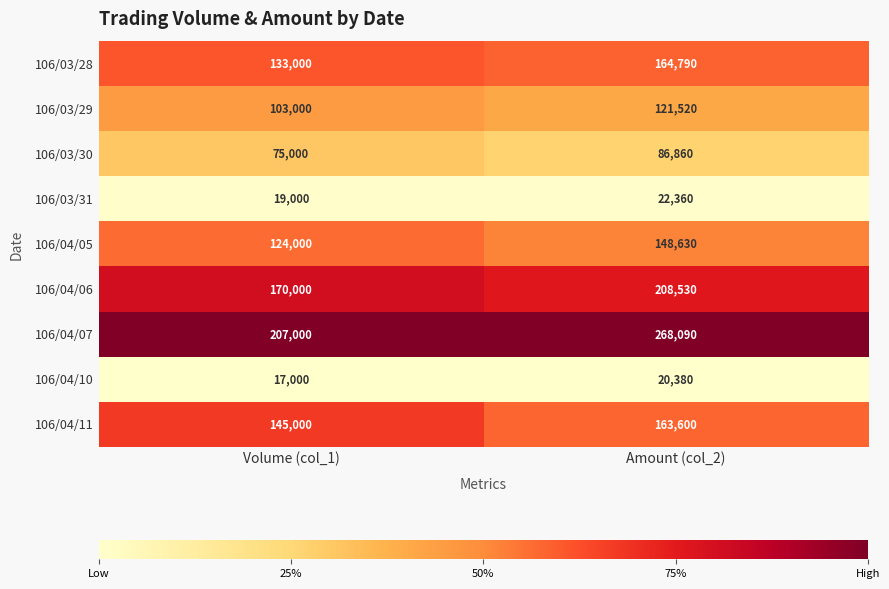

What is the greatest value displayed?

268090